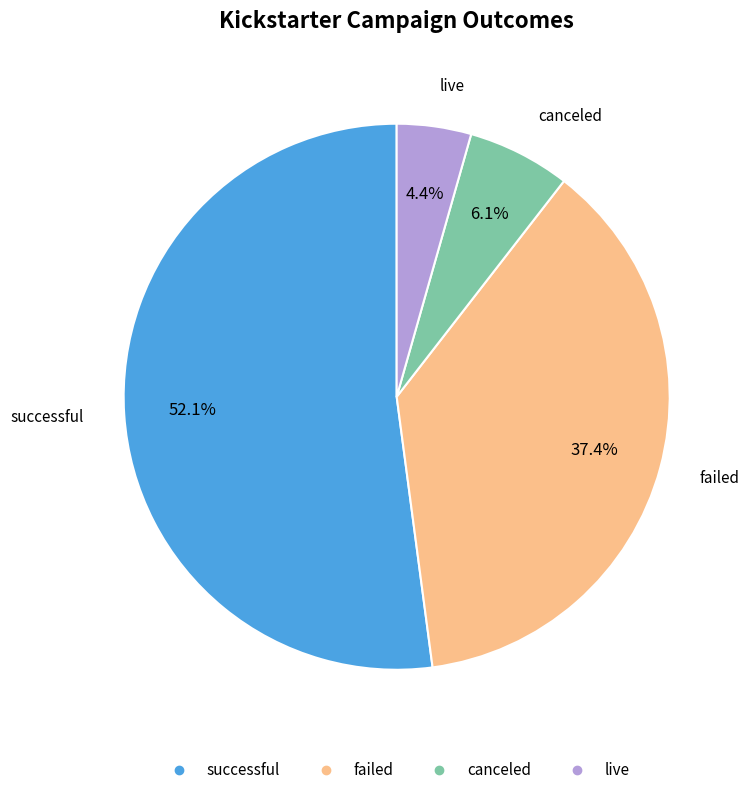

Which slice represents more than half of the pie?

successful